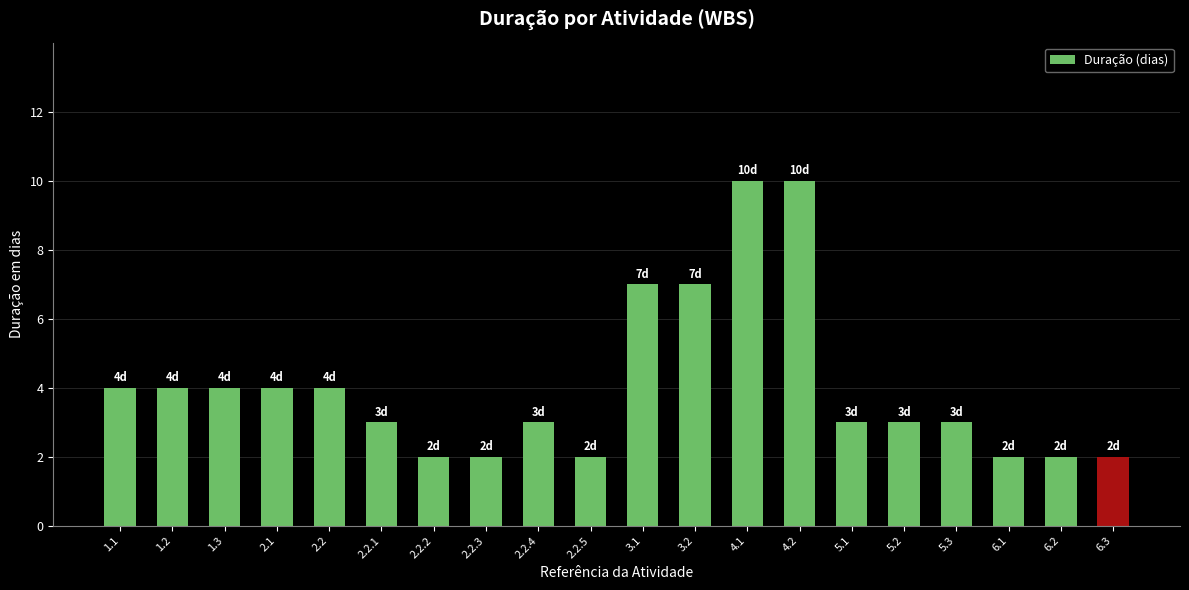

Reading left to right, extract all data points from this chart.

4	4	4	4	4	3	2	2	3	2	7	7	10	10	3	3	3	2	2	2